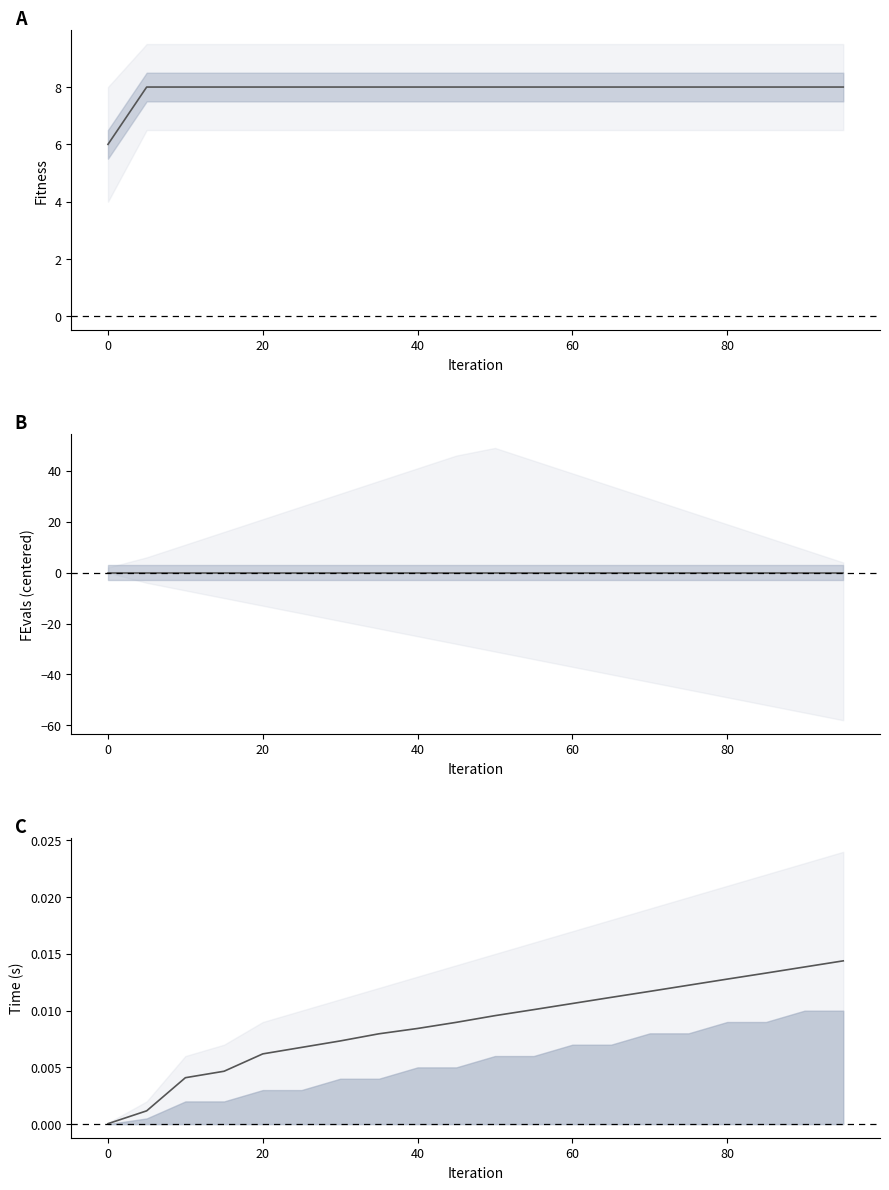

True or false: Fitness and FEvals (centered) intersect in this chart.

False